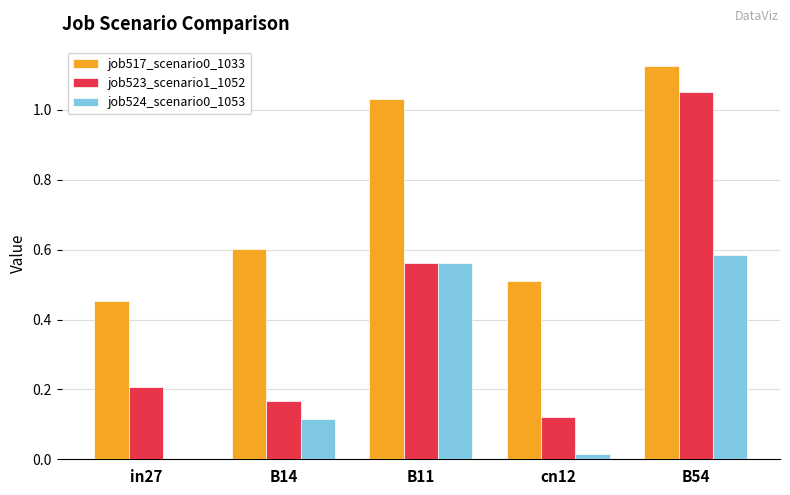

Are the bars horizontal?

No